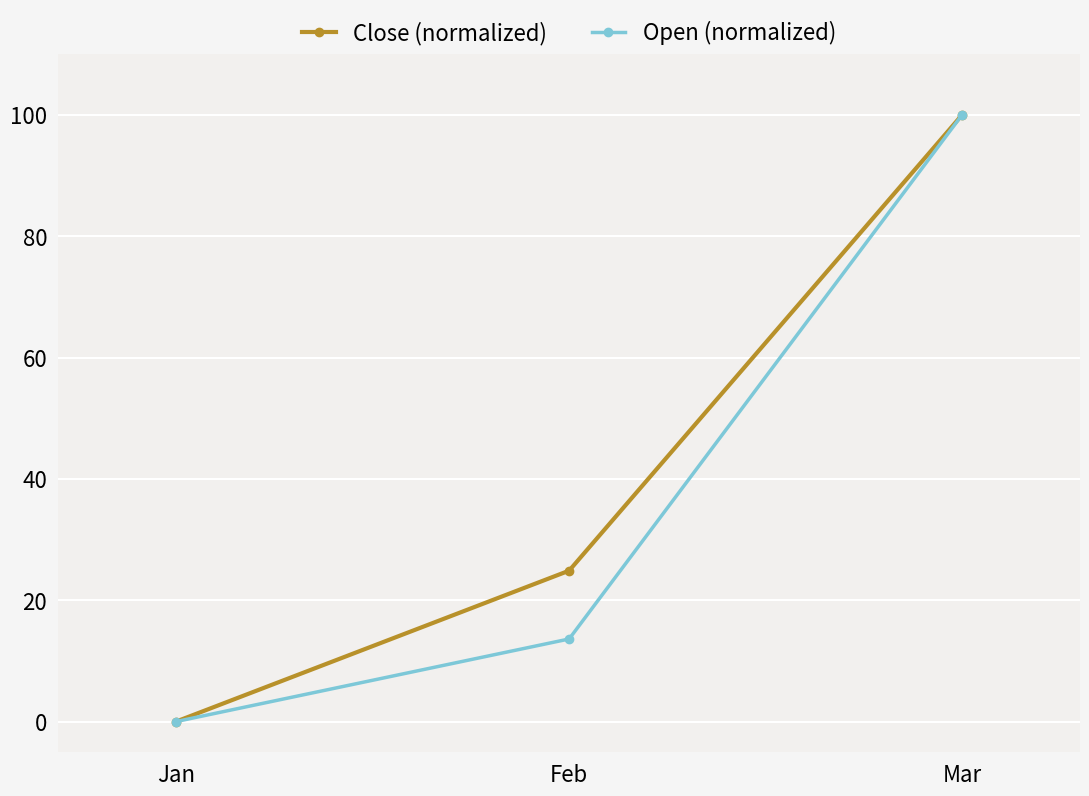

At Feb, list the series in order from largest to smallest.

Close (normalized), Open (normalized)